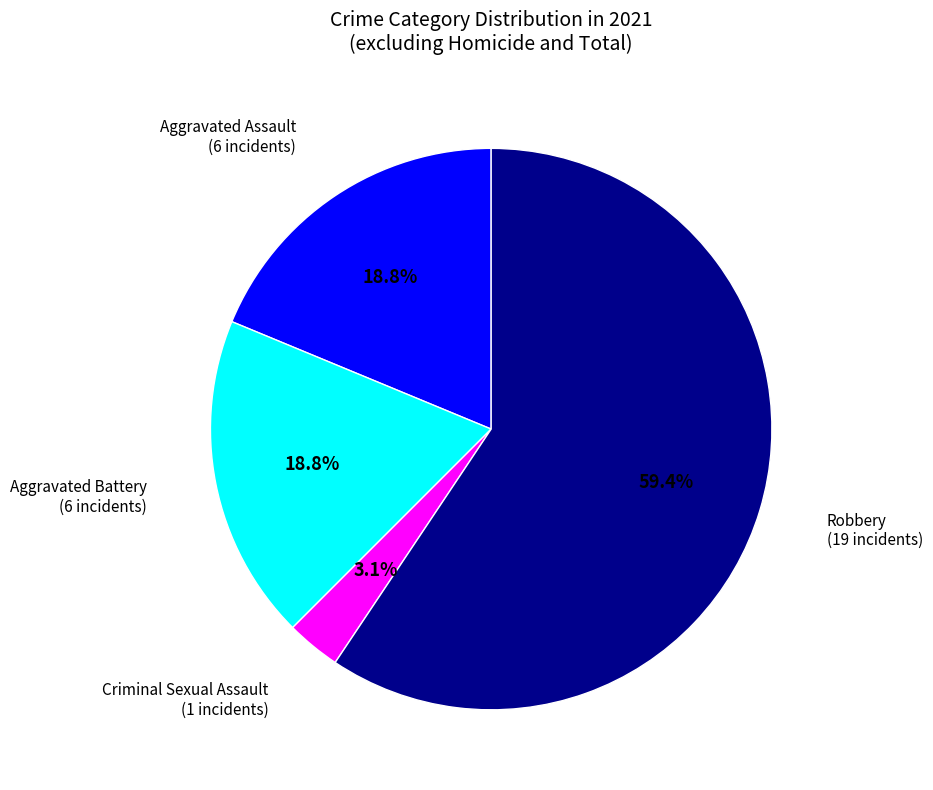

Is there any slice that represents more than half of the pie?

Yes